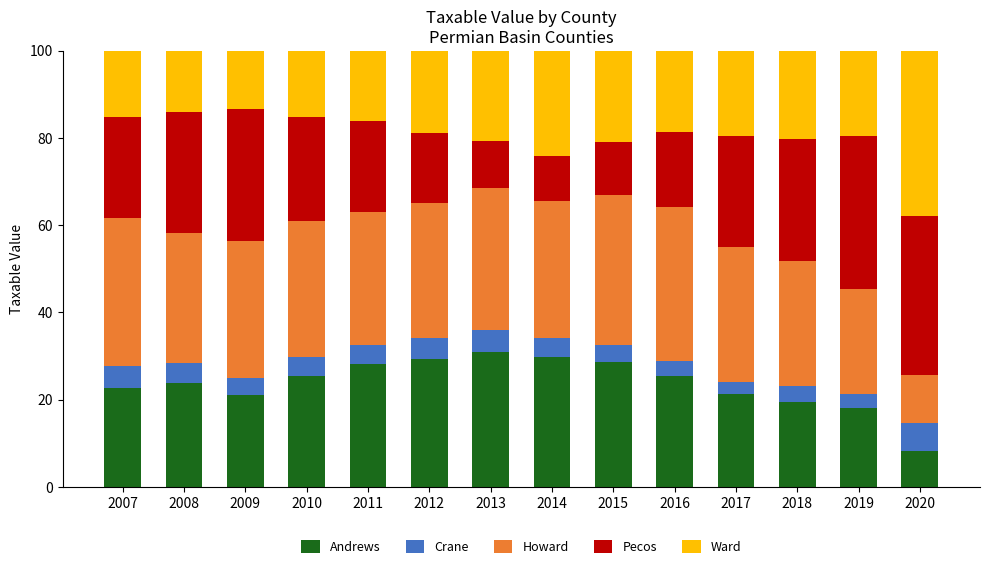

What is the total value across all series at 2015?

100.0